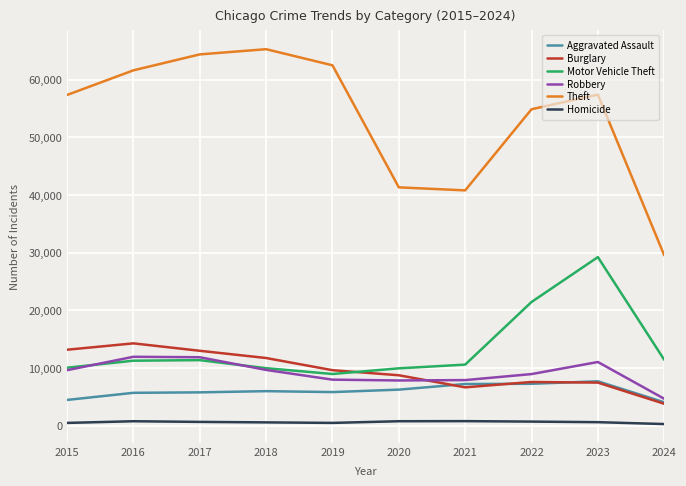

Read the Theft value at 2022.

54879